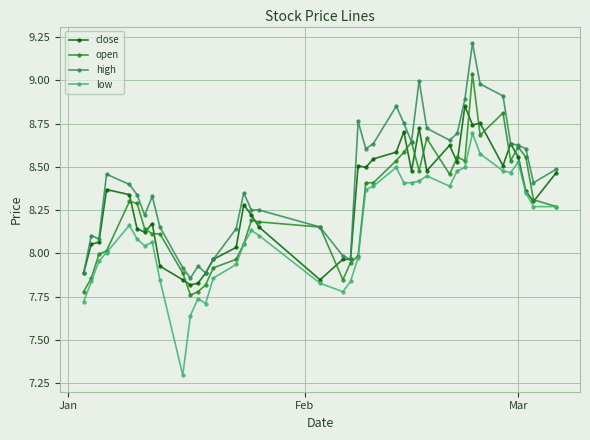

What is the minimum value shown in the chart?

7.3